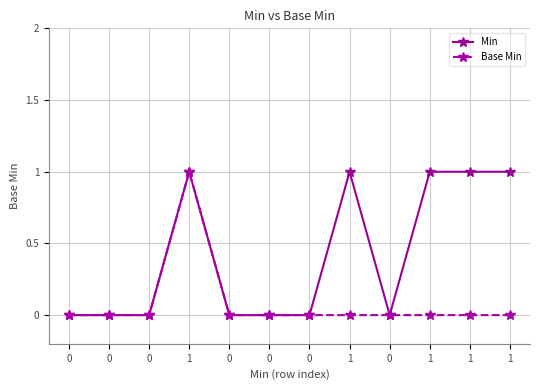

What is the value of the Min point at the 4th from the left?

1